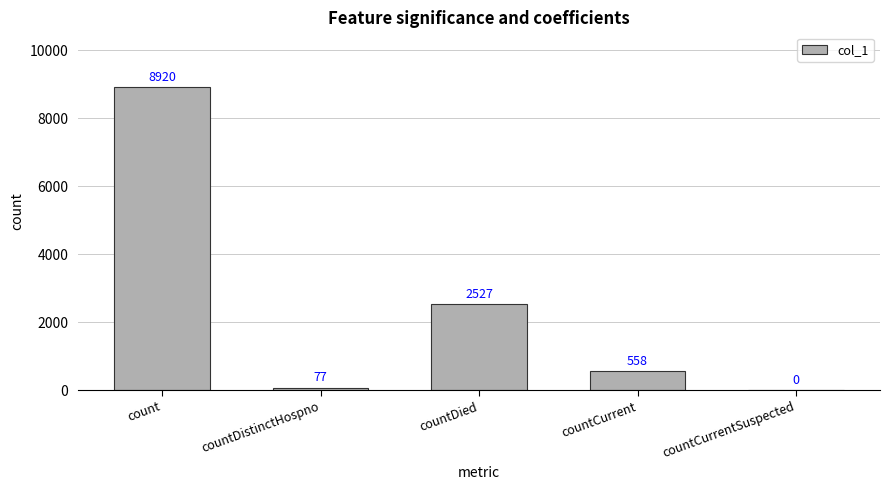

Approximately how many times larger is the value at countCurrent compared to count?

0.1